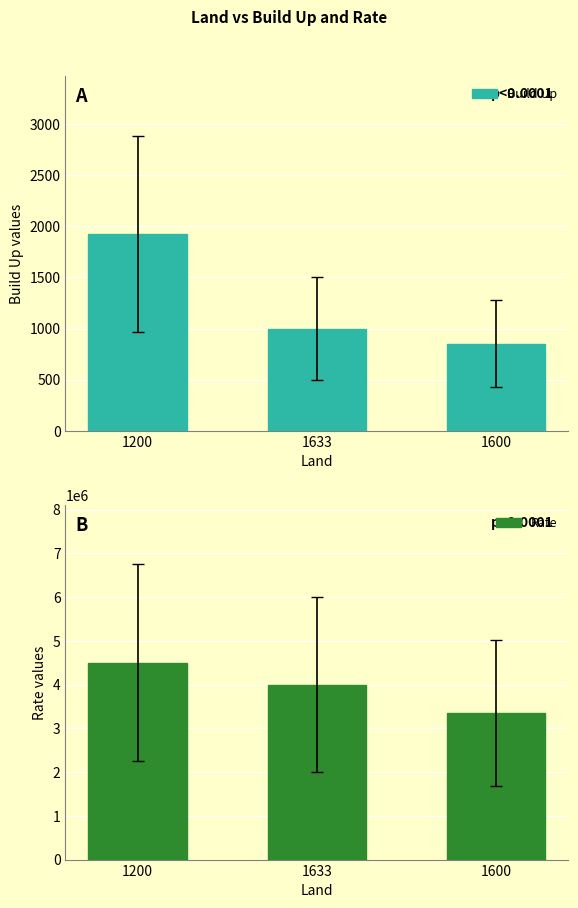

Reading left to right, extract all data points from this chart.

Build Up: 1200=1925	1633=1000	1600=850
Rate: 1200=4500000	1633=4000000	1600=3350000